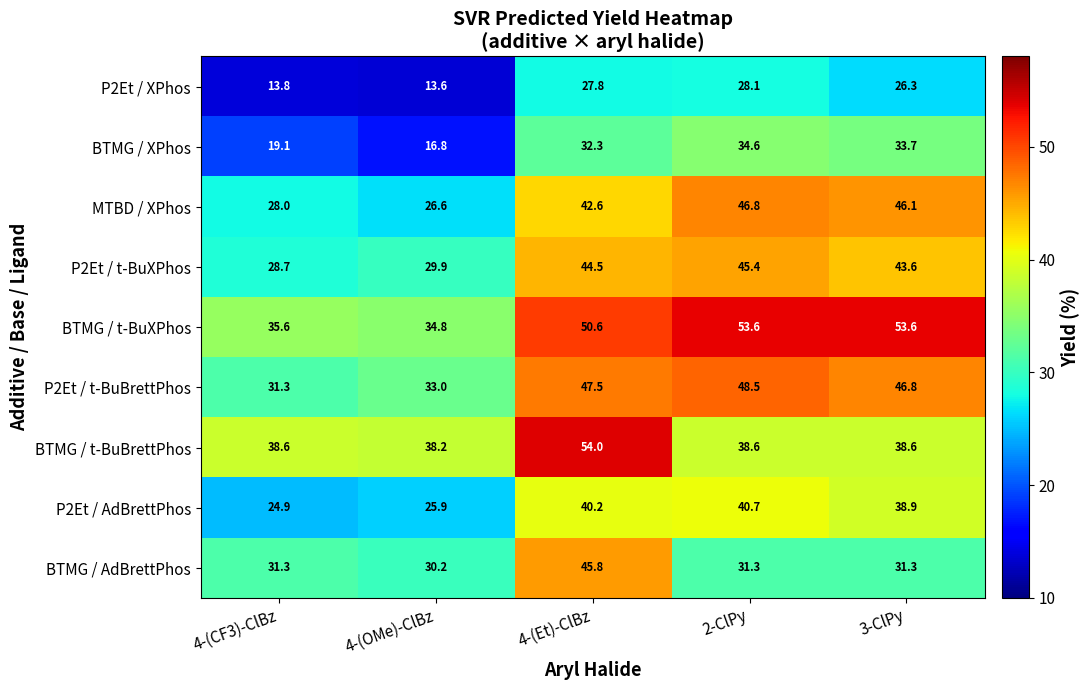

What is the lowest value of the BTMG / XPhos series?

16.8